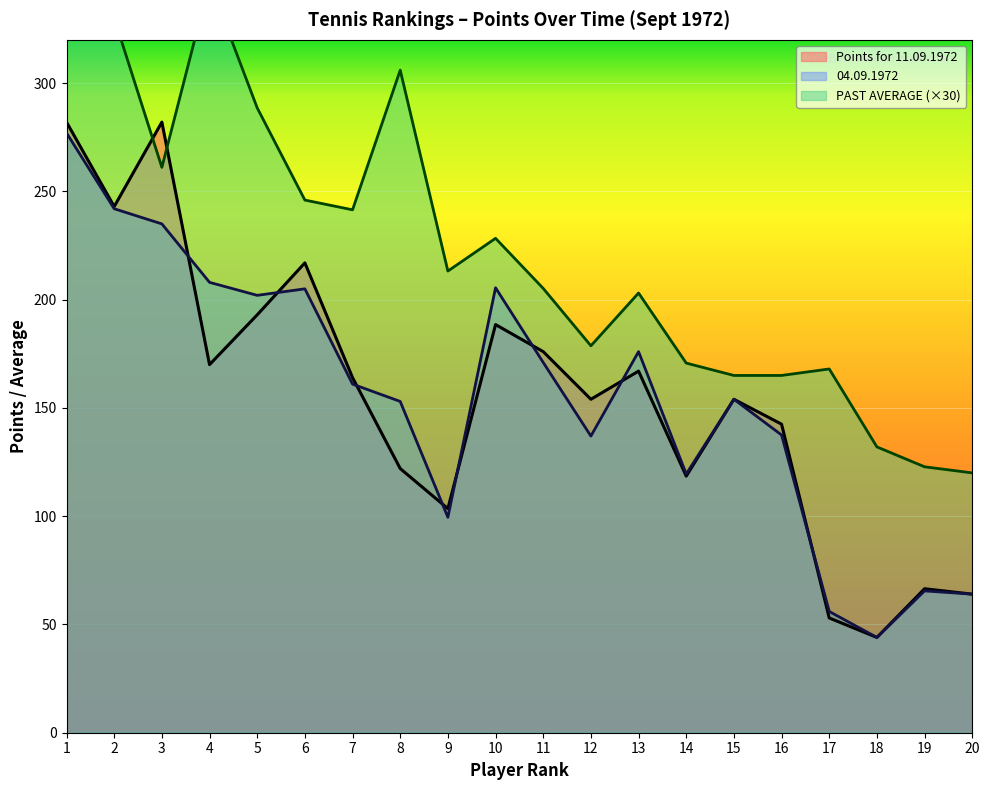

Between 13 and 19, which is larger?

13